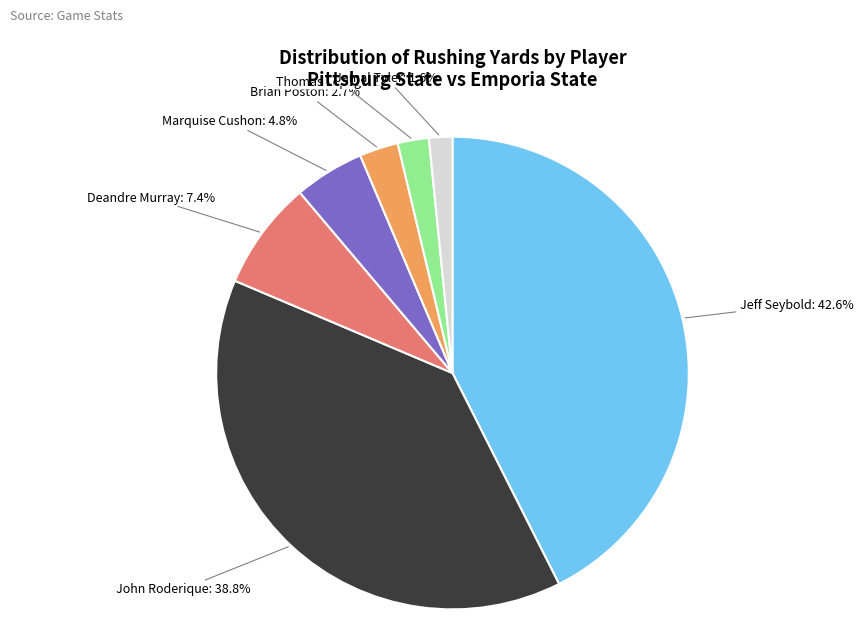

Is there a majority slice in this chart?

No